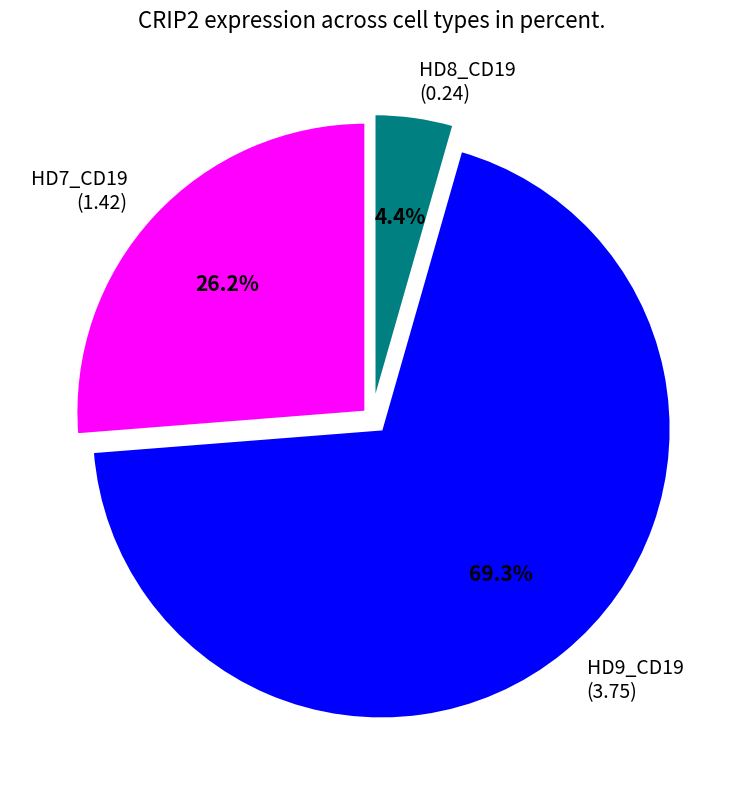

Between HD8_CD19 (0.24) and HD7_CD19 (1.42), which is larger?

HD7_CD19 (1.42)